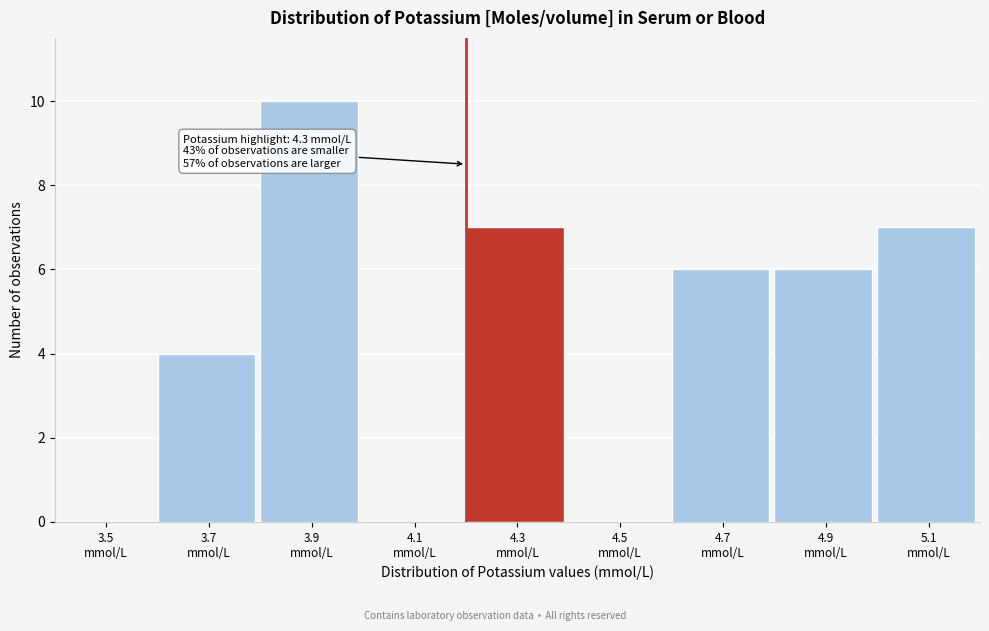

What is the greatest value displayed?

10